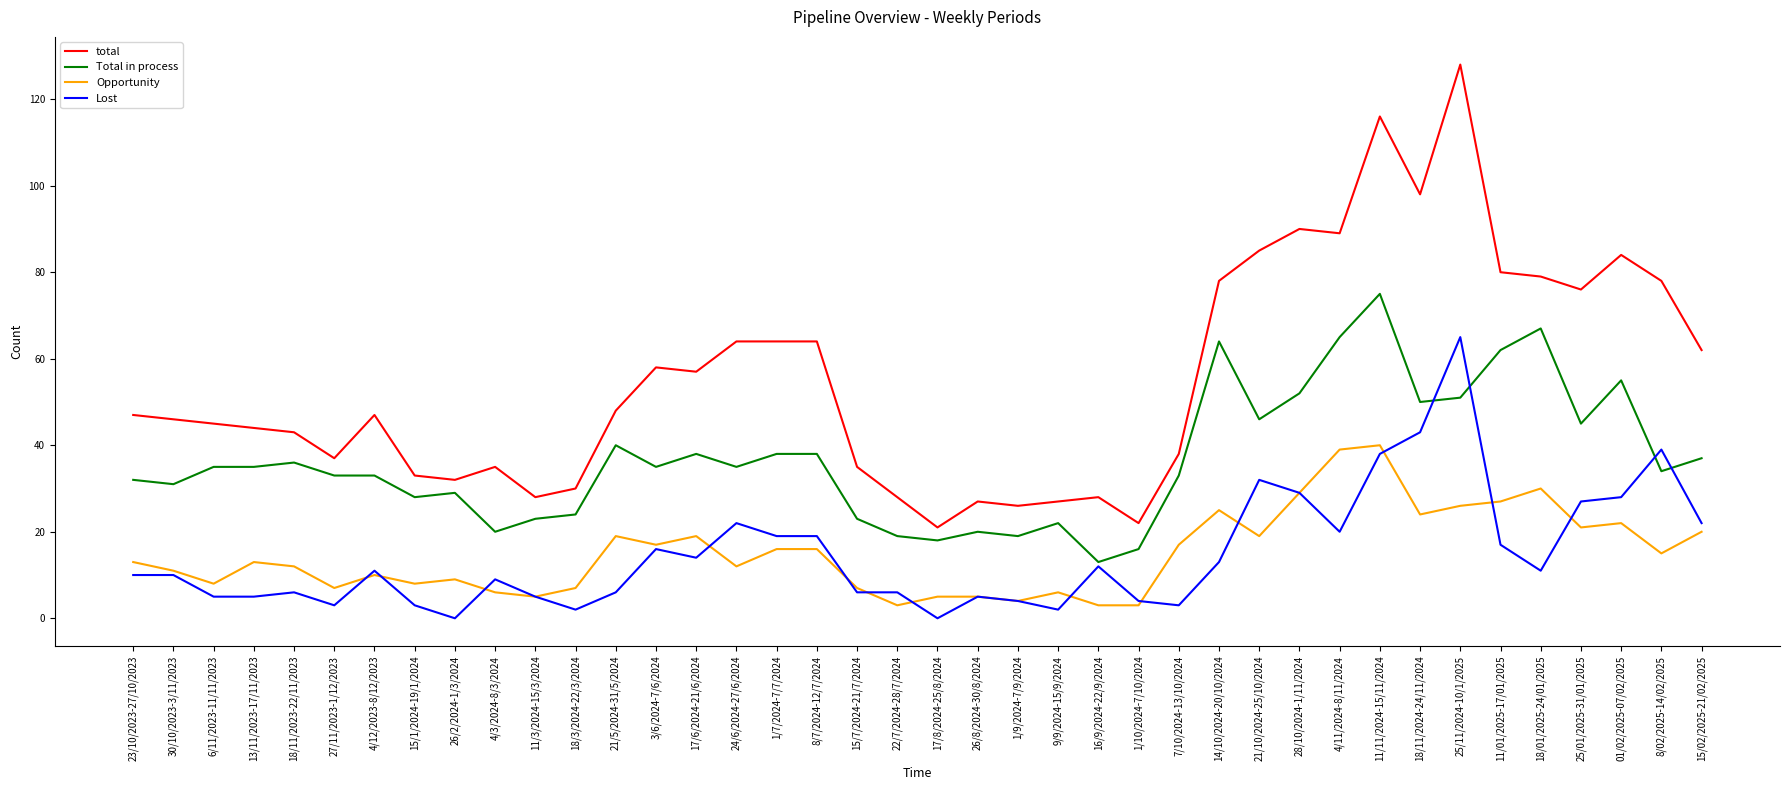

What is the difference between the Lost values at 15/02/2025-21/02/2025 and 3/6/2024-7/6/2024?

6